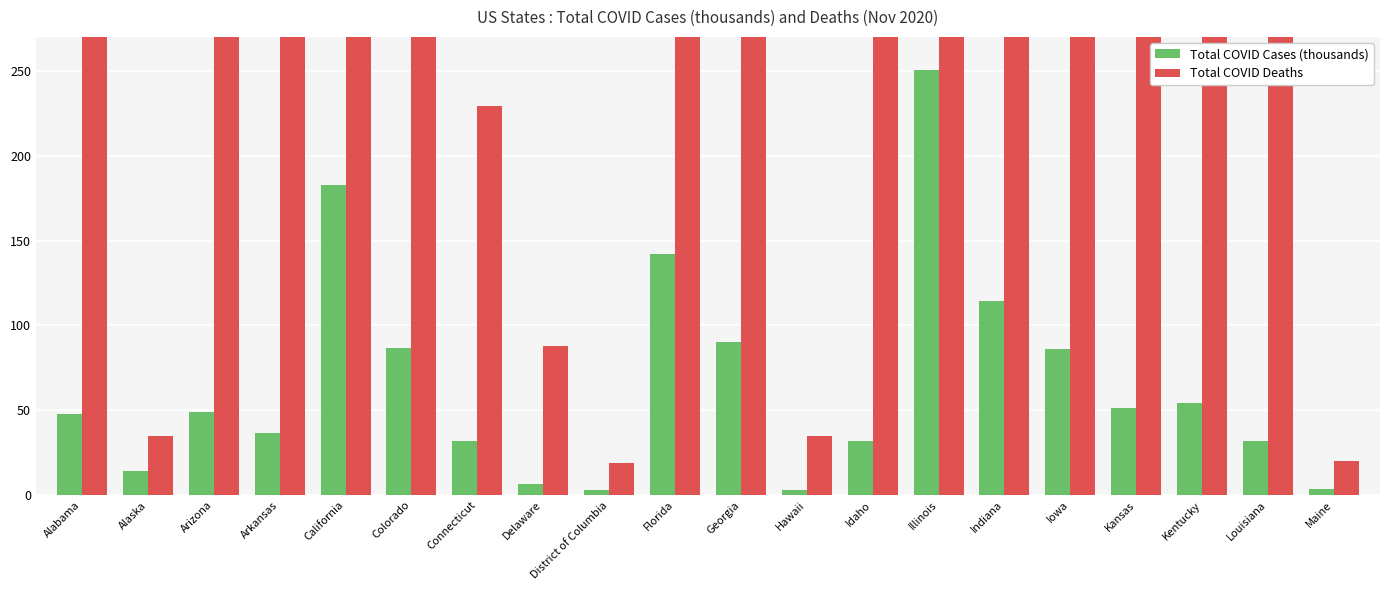

How many values in the Total COVID Cases (thousands) series exceed 48?

10